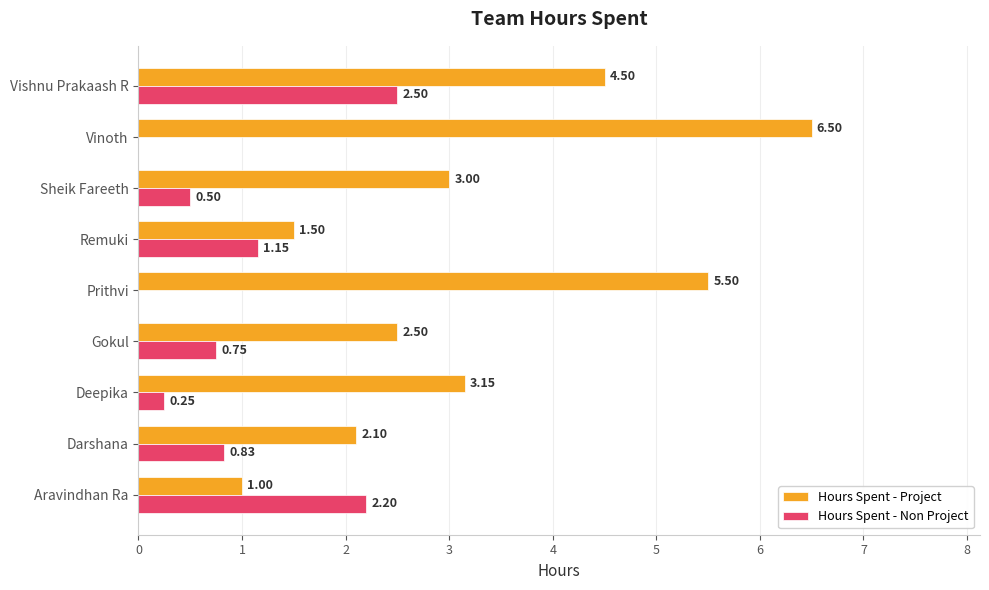

Which series changed the most between Prithvi and Remuki?

Hours Spent - Project